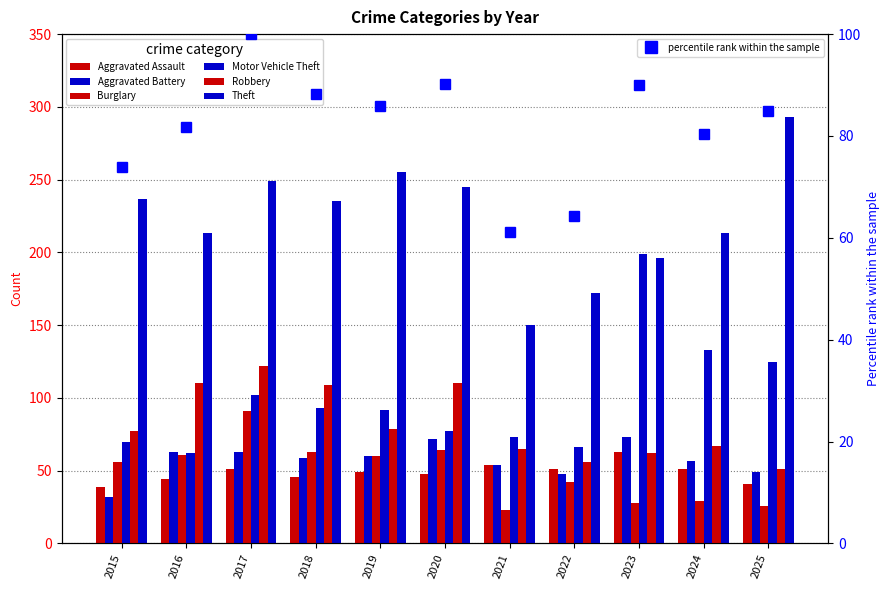

Reading left to right, what are all the values shown in this chart?

Aggravated Assault: 2015=39	2016=44	2017=51	2018=46	2019=49	2020=48	2021=54	2022=51	2023=63	2024=51	2025=41
Aggravated Battery: 2015=32	2016=63	2017=63	2018=59	2019=60	2020=72	2021=54	2022=48	2023=73	2024=57	2025=49
Burglary: 2015=56	2016=61	2017=91	2018=63	2019=60	2020=64	2021=23	2022=42	2023=28	2024=29	2025=26
Motor Vehicle Theft: 2015=70	2016=62	2017=102	2018=93	2019=92	2020=77	2021=73	2022=66	2023=199	2024=133	2025=125
Robbery: 2015=77	2016=110	2017=122	2018=109	2019=79	2020=110	2021=65	2022=56	2023=62	2024=67	2025=51
Theft: 2015=237	2016=213	2017=249	2018=235	2019=255	2020=245	2021=150	2022=172	2023=196	2024=213	2025=293